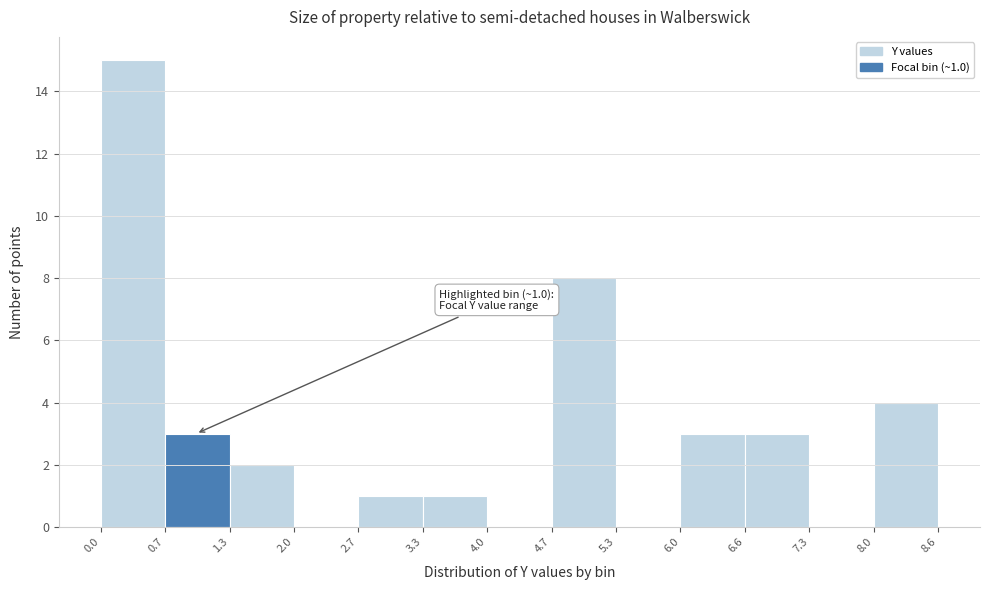

Which range on the x-axis has the tallest bar?

0.0 to 0.7